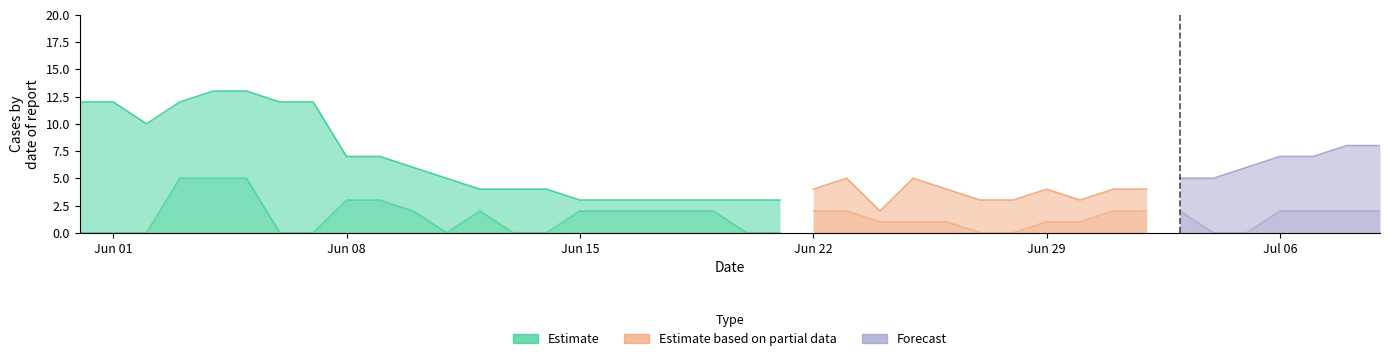

What is the spread (max minus min) of values at 2020-06-12?

4